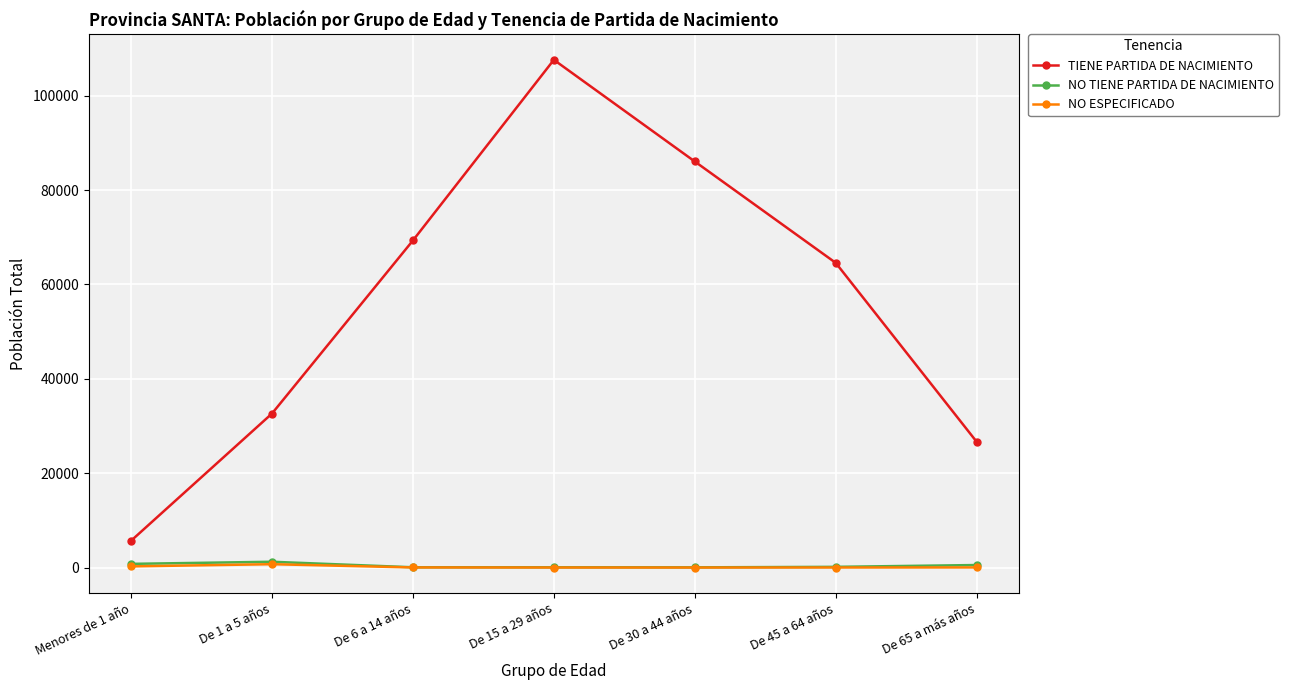

Which series has the widest spread of values?

TIENE PARTIDA DE NACIMIENTO